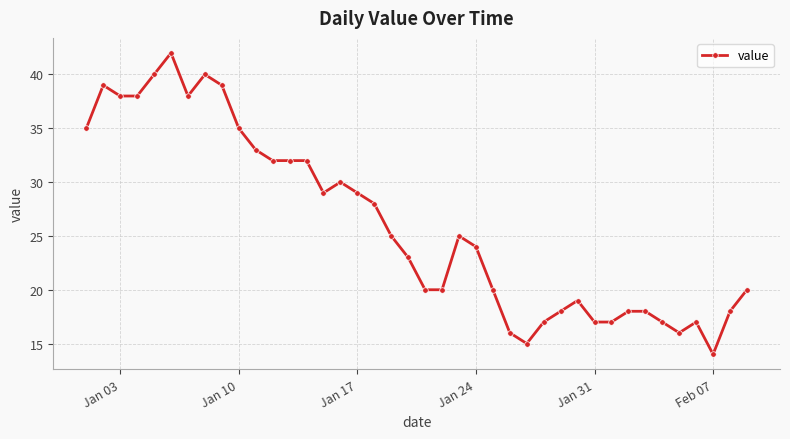

What is the minimum value shown in the chart?

14